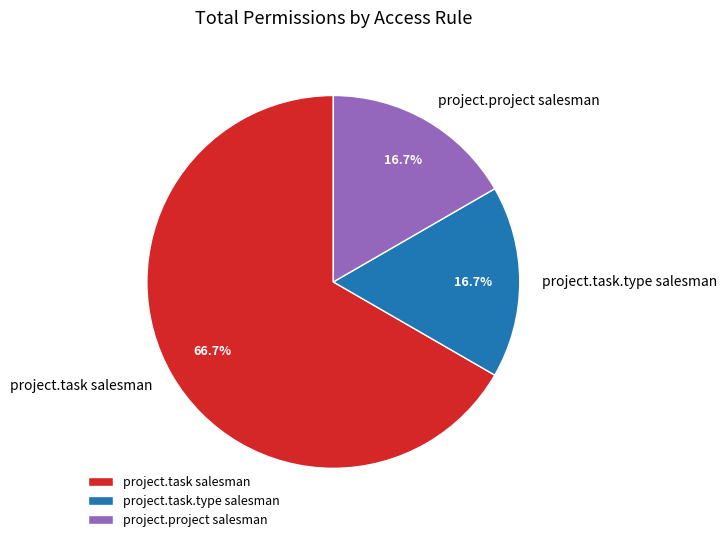

Does project.task salesman account for over 50% of the chart?

Yes